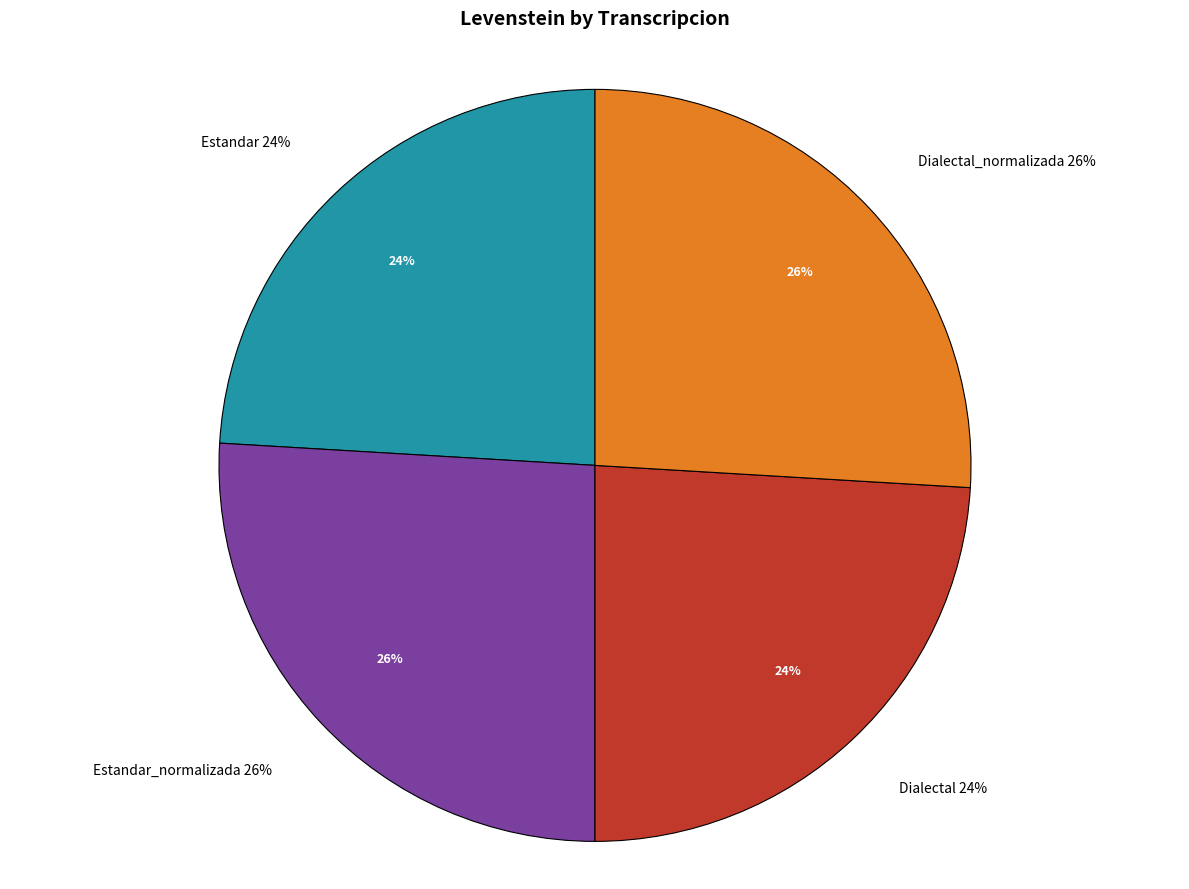

How much of the chart is everything except Estandar_normalizada?

74.1%